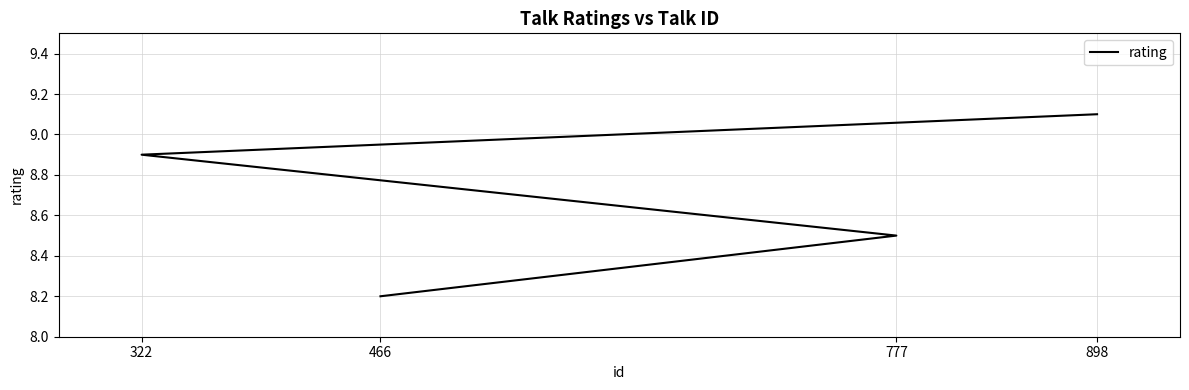

Reading left to right, extract all data points from this chart.

898=9.1	322=8.9	777=8.5	466=8.2